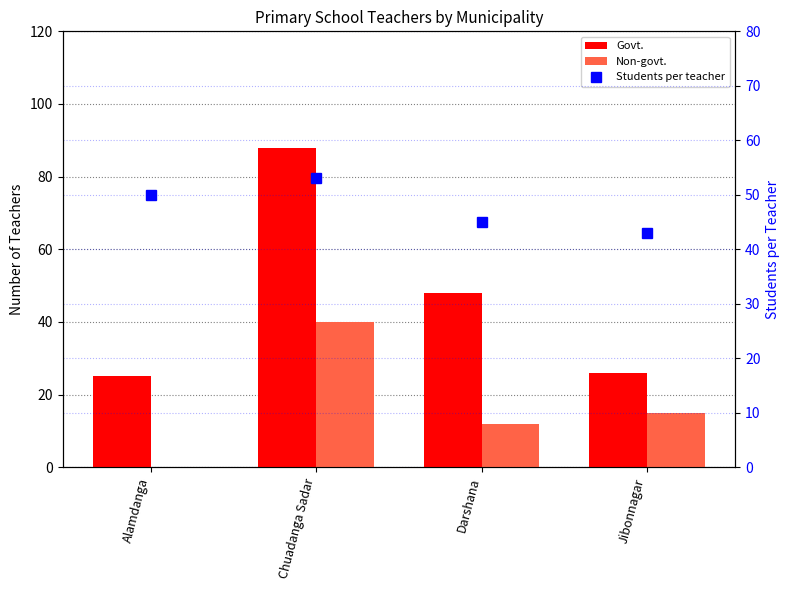

Reading left to right, what are all the values shown in this chart?

Govt.: Alamdanga=25	Chuadanga Sadar=88	Darshana=48	Jibonnagar=26
Non-govt.: Alamdanga=0	Chuadanga Sadar=40	Darshana=12	Jibonnagar=15
Students per teacher: Alamdanga=50	Chuadanga Sadar=53	Darshana=45	Jibonnagar=43